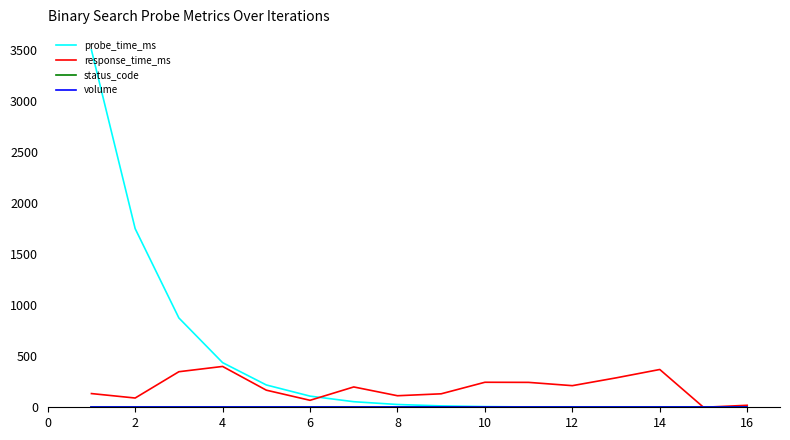

Is this an area chart (filled region under the line)?

No